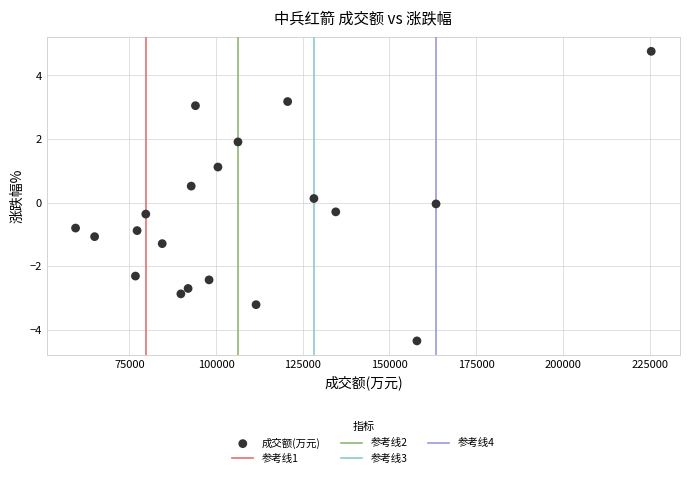

What is the range of Y values (max minus min)?

9.1